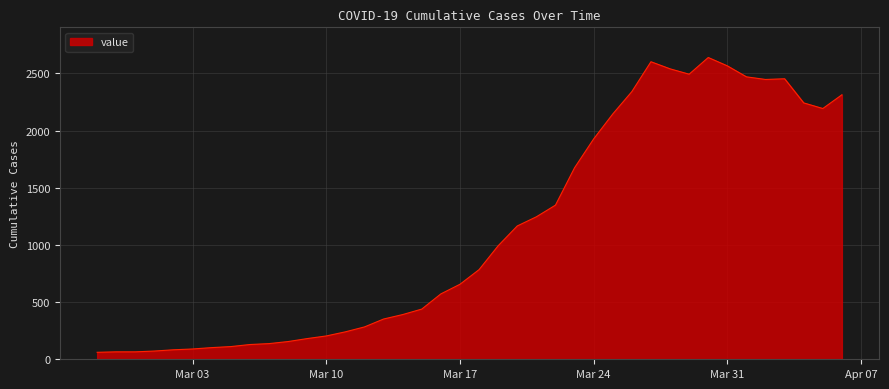

What is the sum of all values?

44971